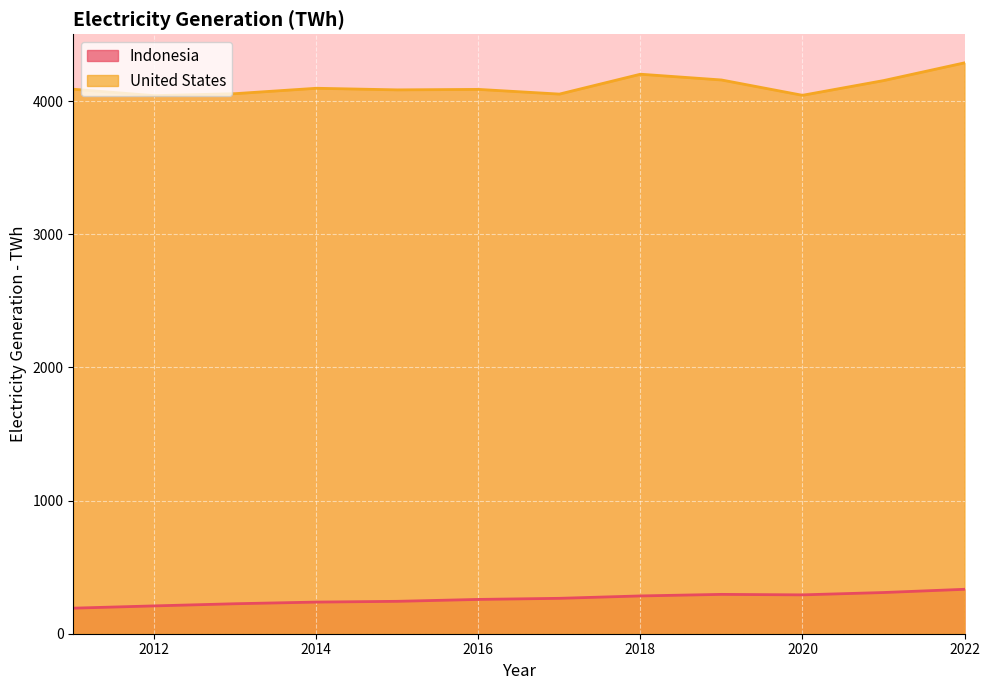

What is the average value of the United States series?

4112.4